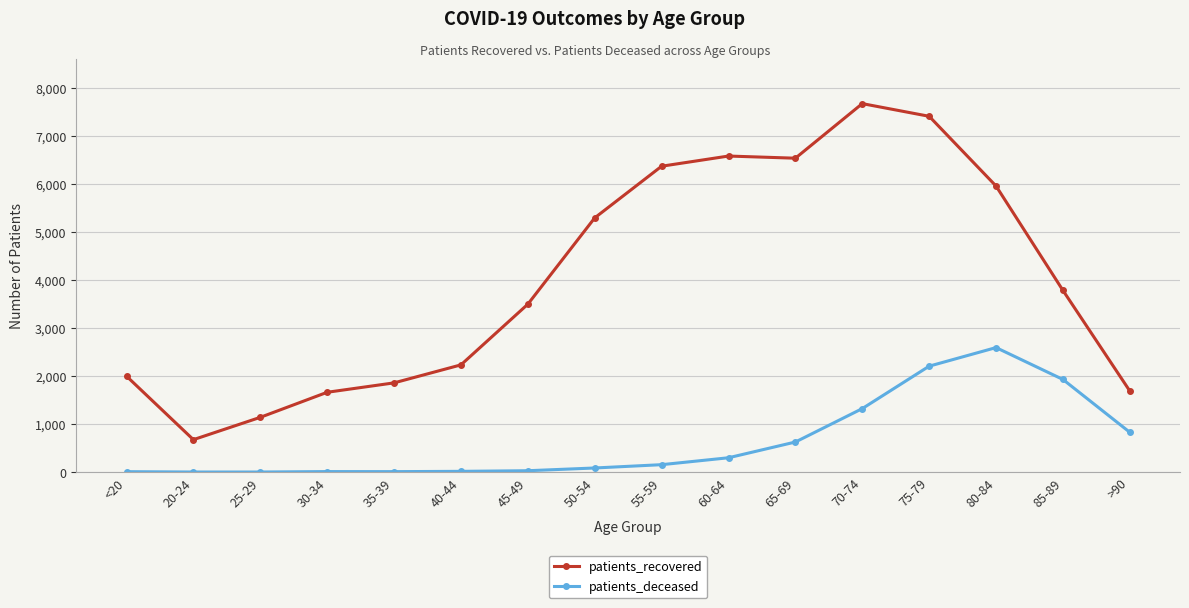

At which label does patients_recovered reach its peak?

70-74